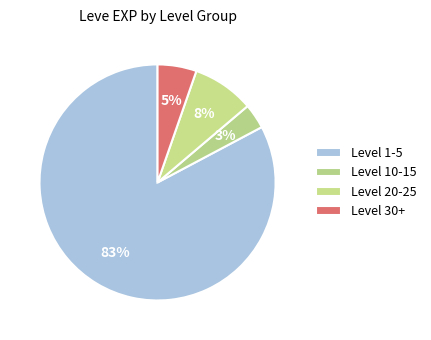

Count the number of slices in the pie.

4